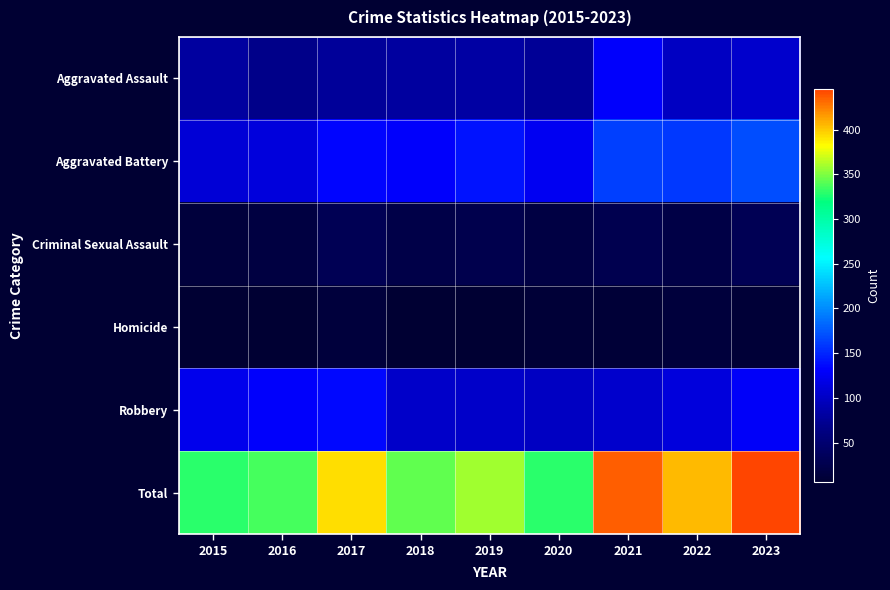

Which category has the lowest value across all series?

2015